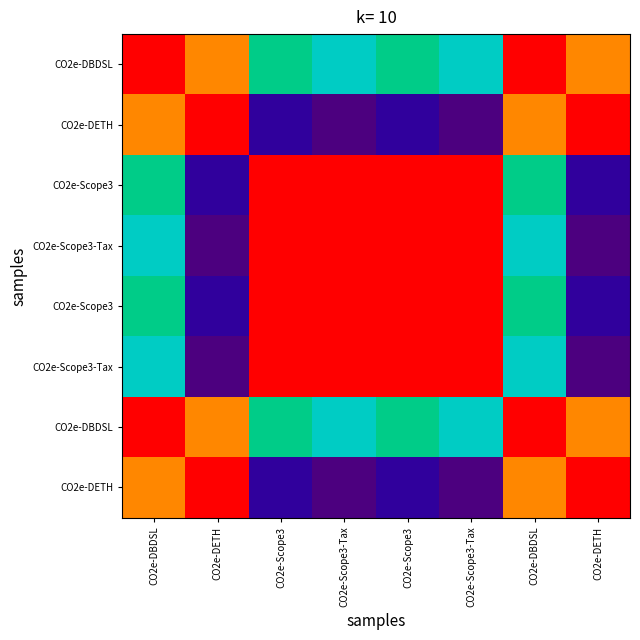

What is the total value across all series at CO2e-Scope3-Tax?

8.0